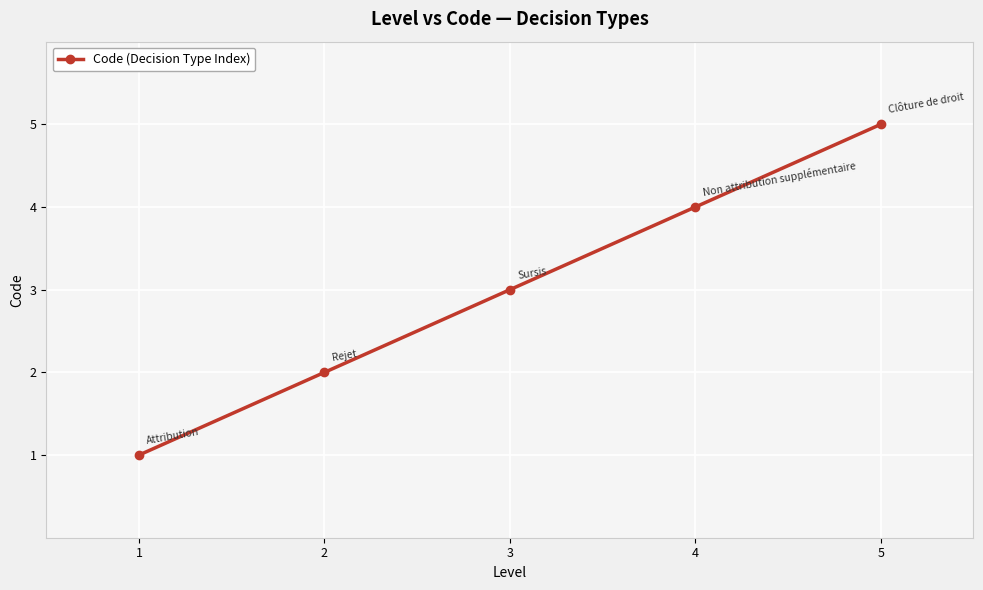

Reading left to right, extract all data points from this chart.

1	2	3	4	5